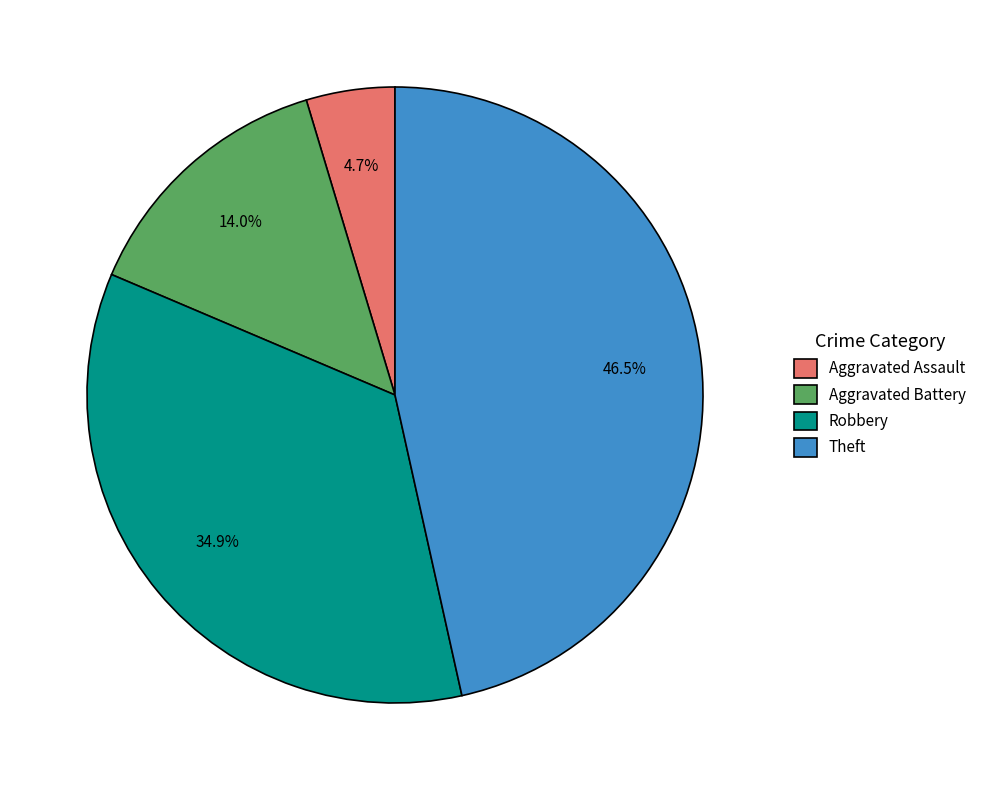

How much of the chart is everything except Theft?

53.5%